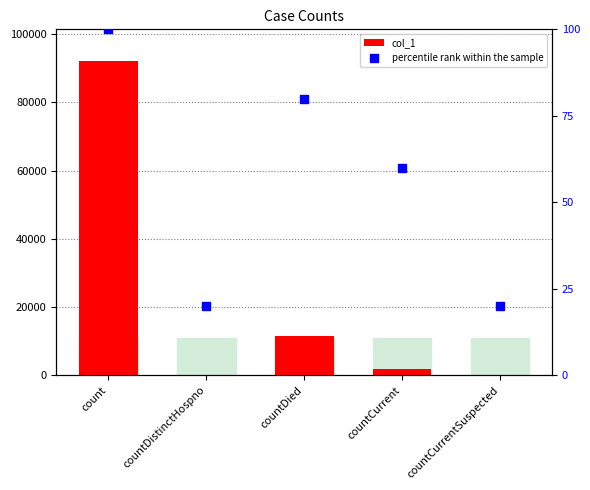

What is the total value across all series at countDied?

11642